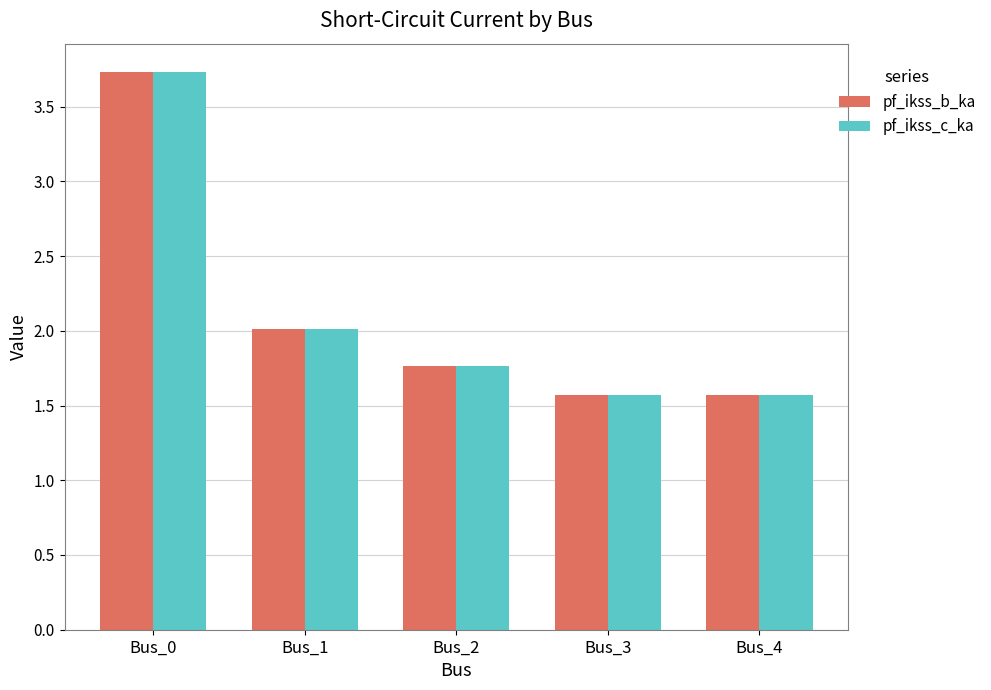

What is the difference between the pf_ikss_b_ka values at Bus_2 and Bus_0?

2.0